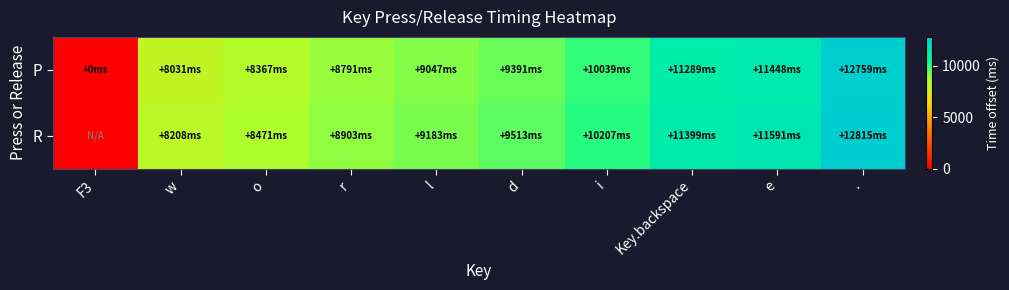

Reading left to right, what are all the values shown in this chart?

P: F3=0	w=8031	o=8367	r=8791	l=9047	d=9391	i=10039	Key.backspace=11289	e=11448	.=12759
R: F3=0	w=8208	o=8471	r=8903	l=9183	d=9513	i=10207	Key.backspace=11399	e=11591	.=12815